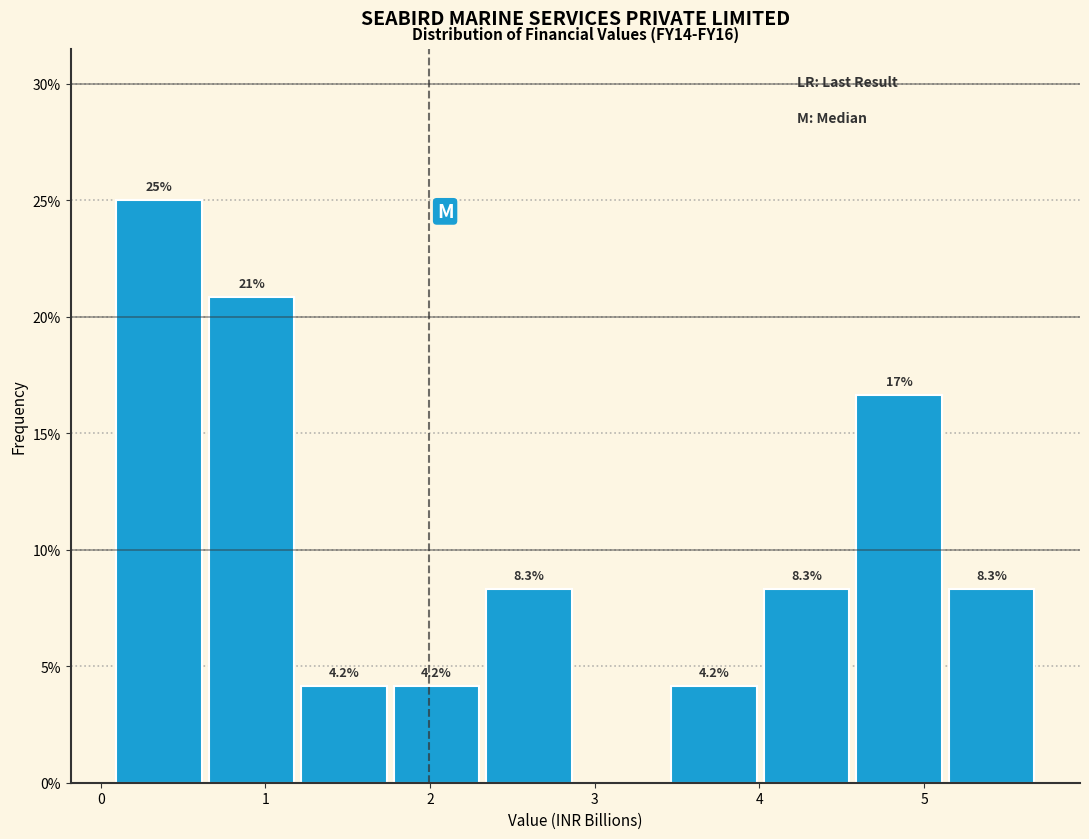

Over which range of the x-axis is the bar tallest?

0.1 to 0.7